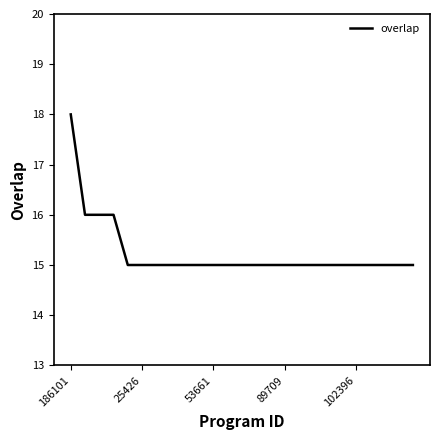

What is the difference between the maximum and minimum values?

3